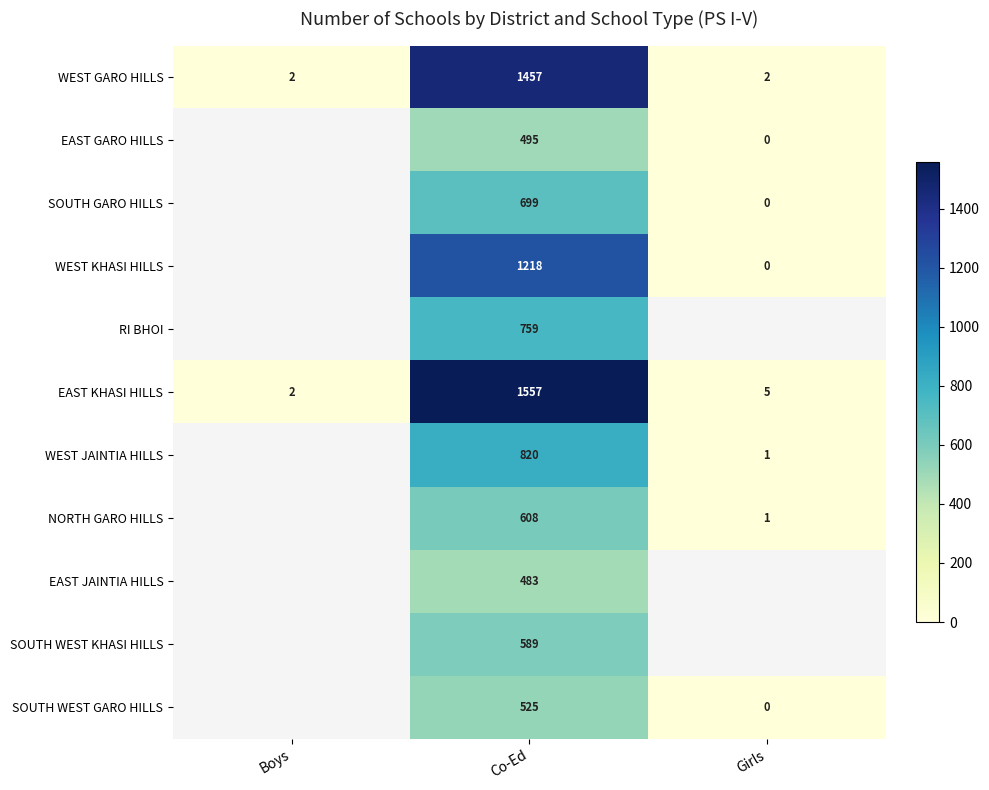

Where is EAST KHASI HILLS nearest to the value 779?

Girls